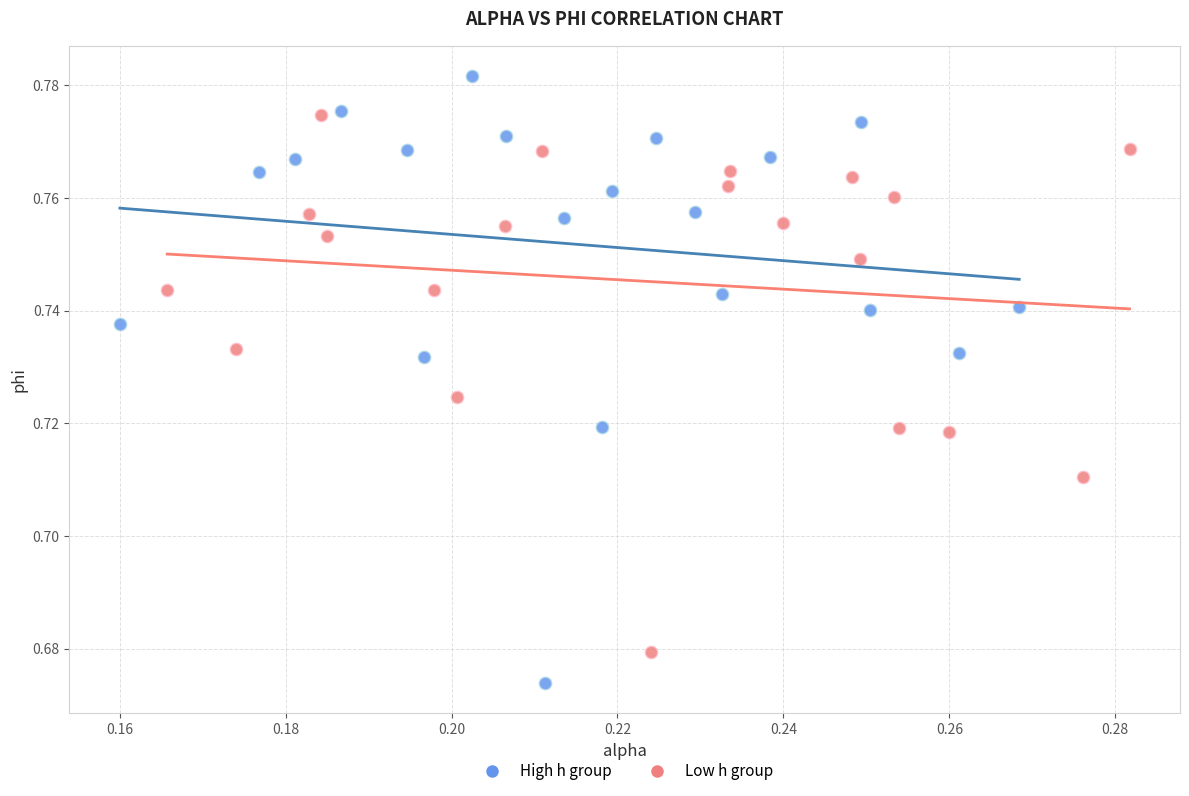

Which series has the widest spread of Y values?

High h group